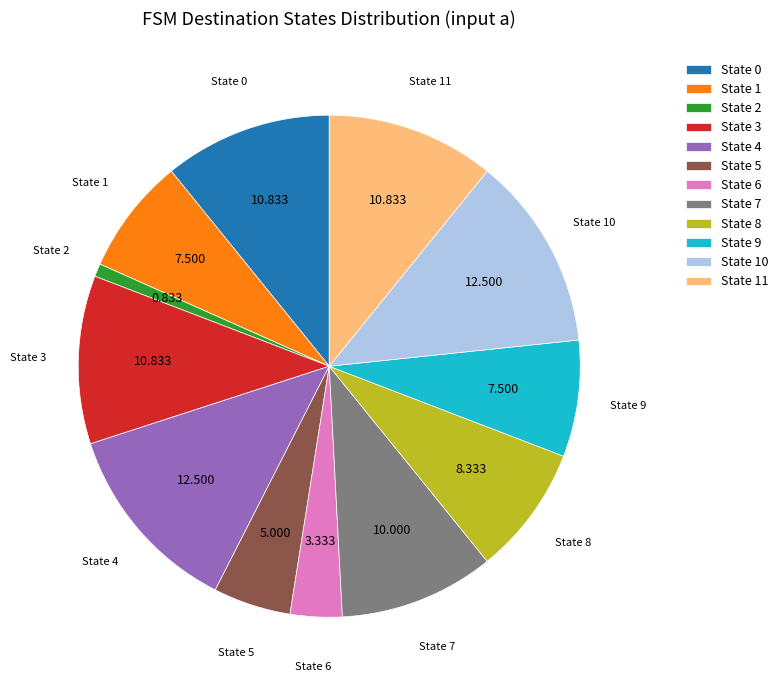

Do State 0 and State 10 together represent more than half of the pie?

No